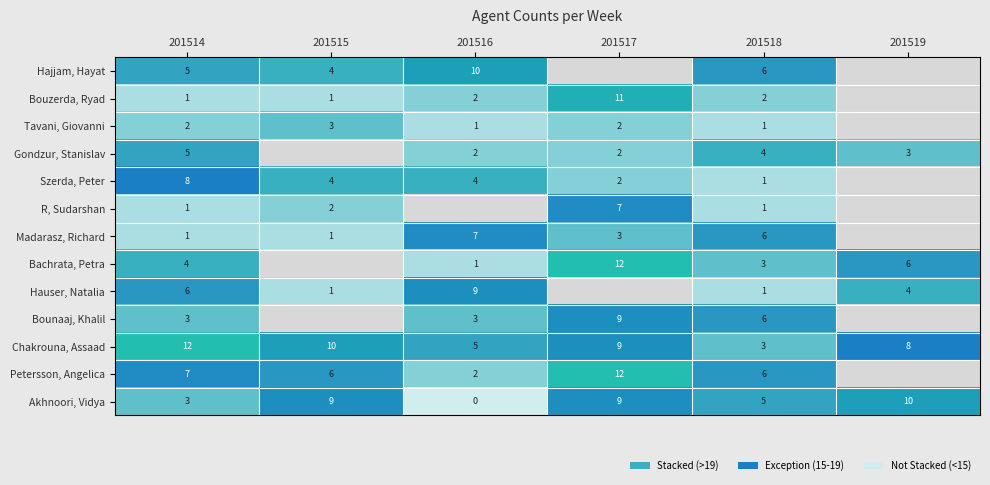

Is the value of Akhnoori, Vidya at 201517 greater than the value of Madarasz, Richard at 201517?

Yes